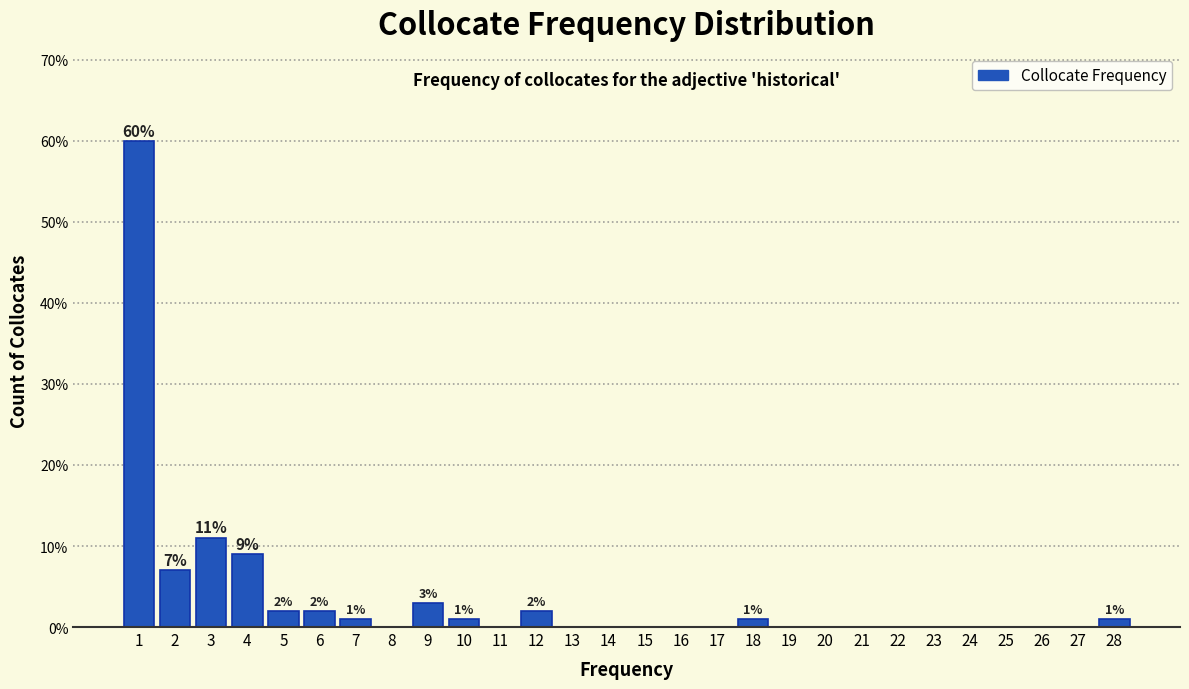

Which range on the x-axis has the tallest bar?

0.5 to 1.5